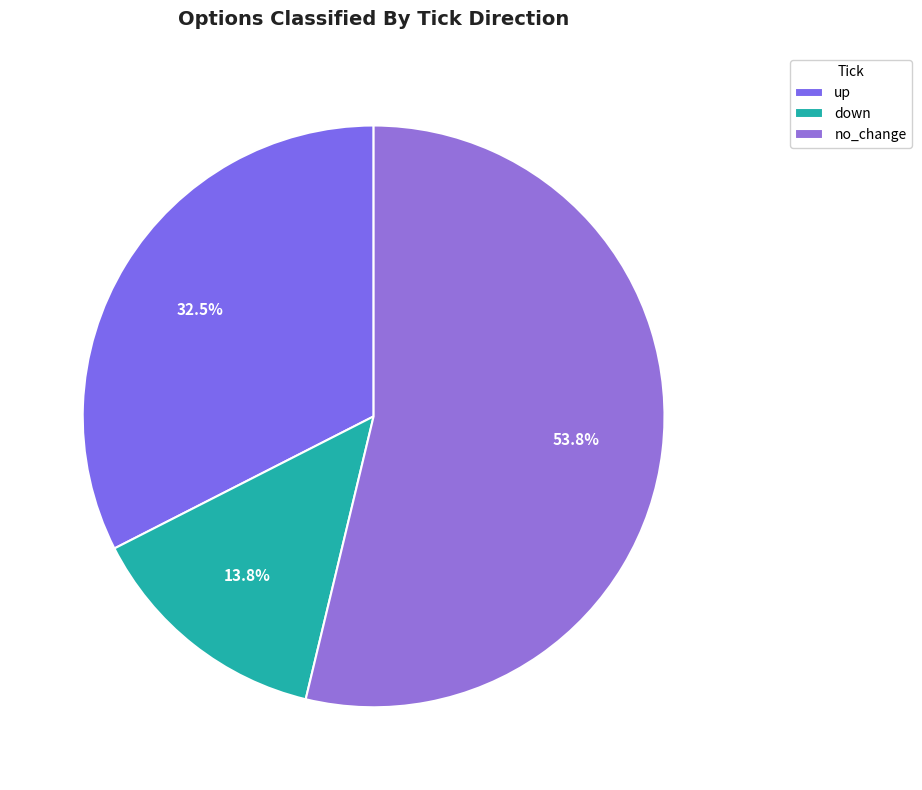

What percentage do no_change and up together represent?

86.2%